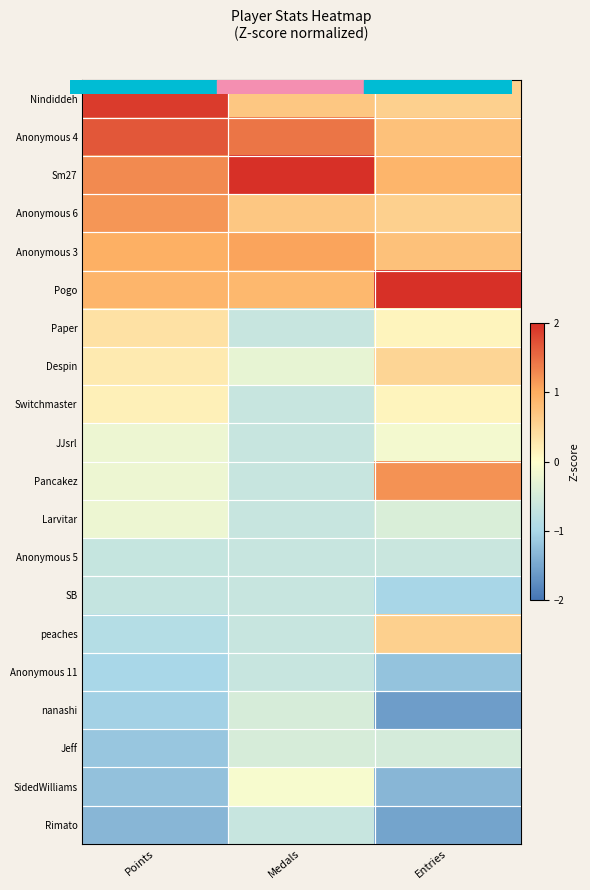

At which category is the sum across all series the highest?

Points